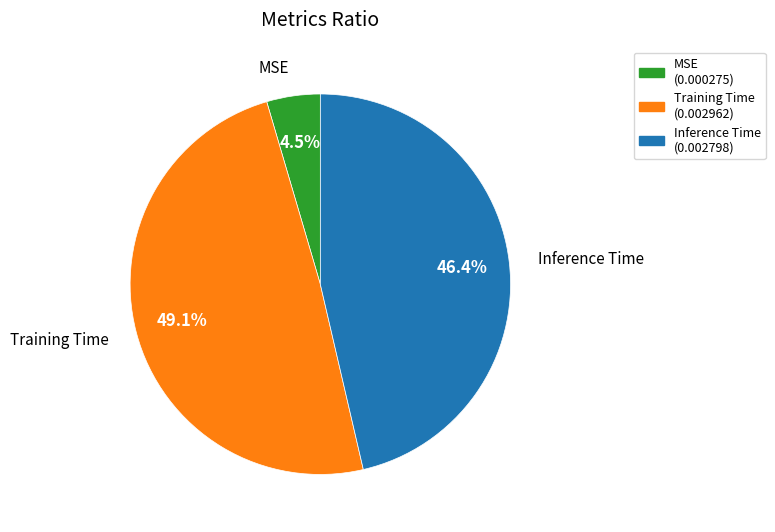

Rank the categories by value from lowest to highest.

MSE, Inference Time, Training Time